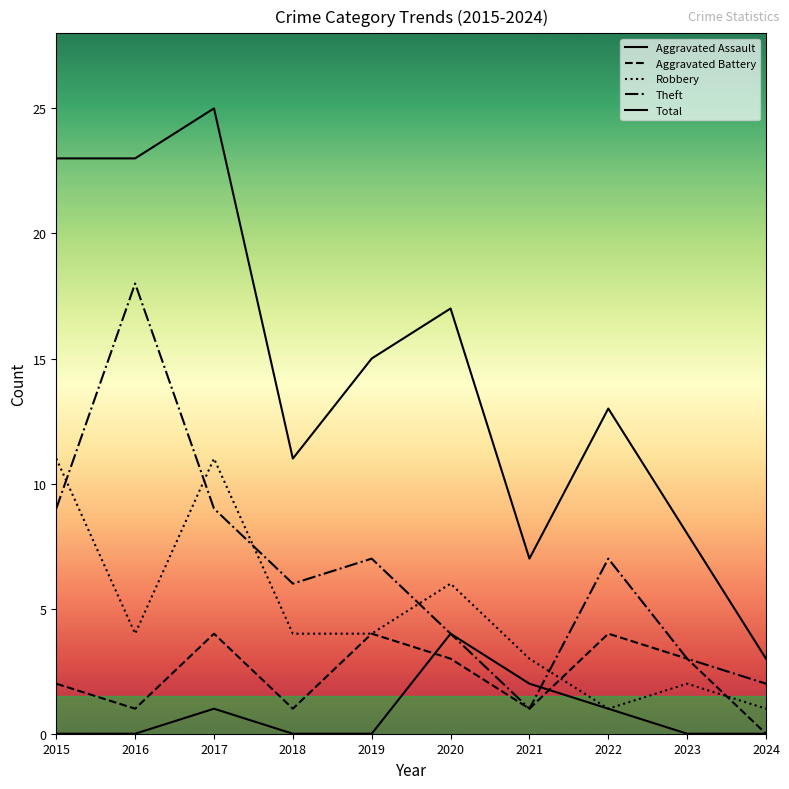

How many lines are shown in the chart?

5